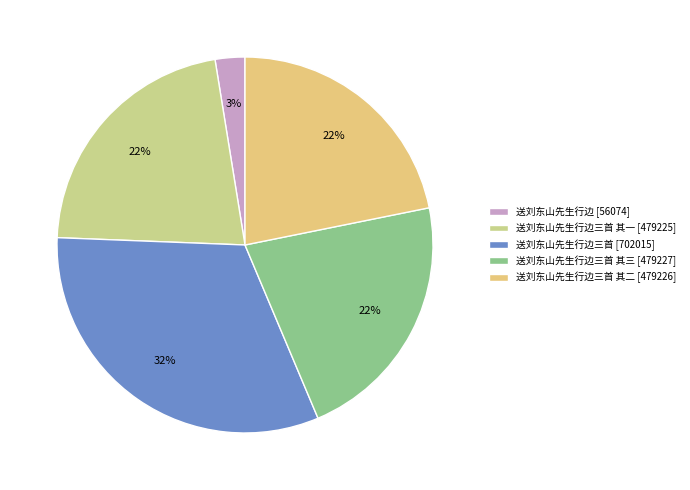

Count the number of slices in the pie.

5